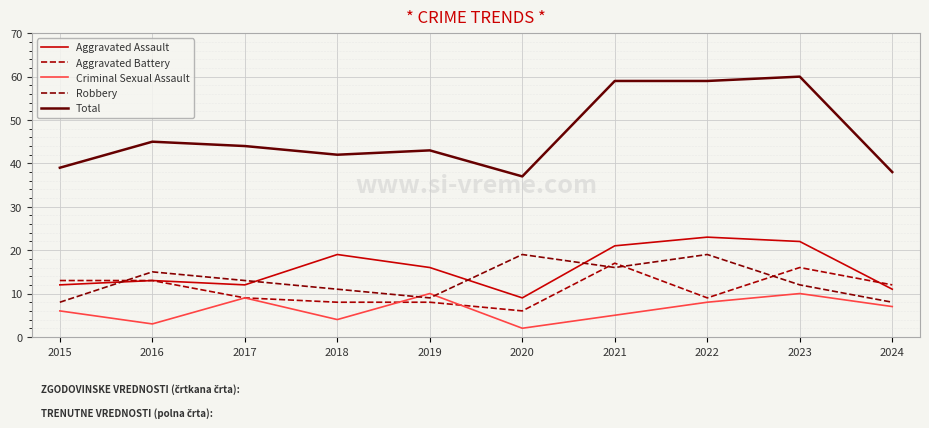

Which series changed the most between 2015 and 2020?

Robbery